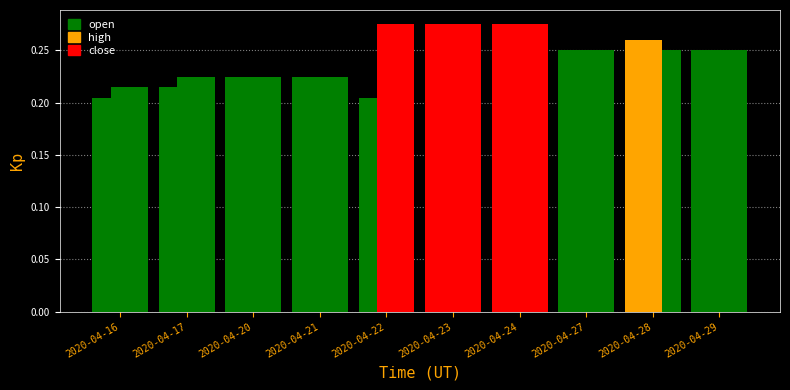

How many series are shown in this chart?

3